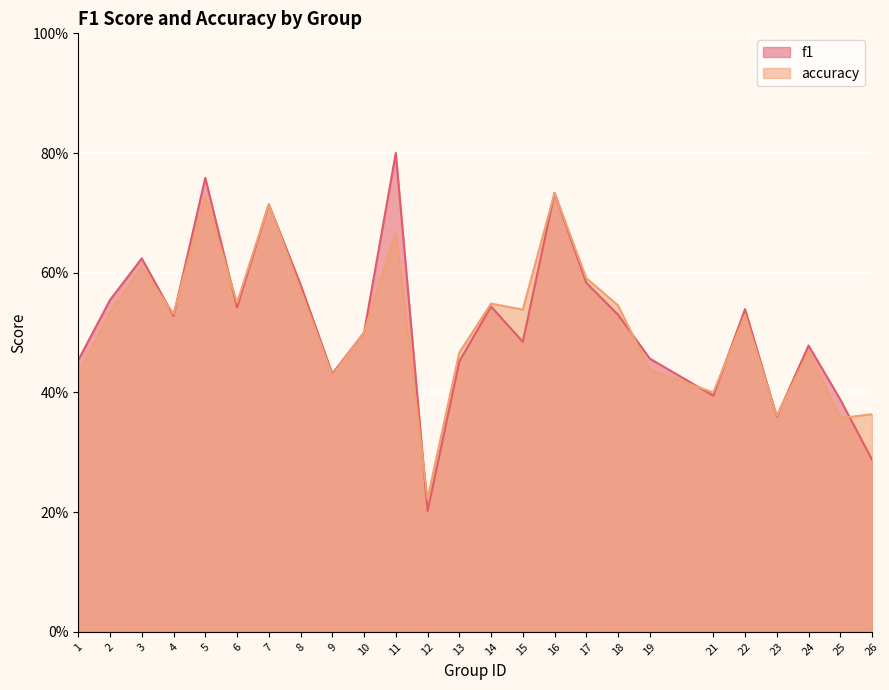

True or false: accuracy and f1 cross at least once.

True